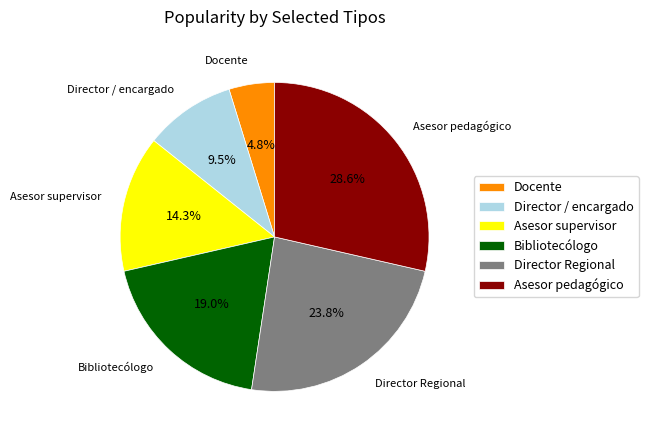

Rank the categories by value from highest to lowest.

Asesor pedagógico, Director Regional, Bibliotecólogo, Asesor supervisor, Director / encargado, Docente